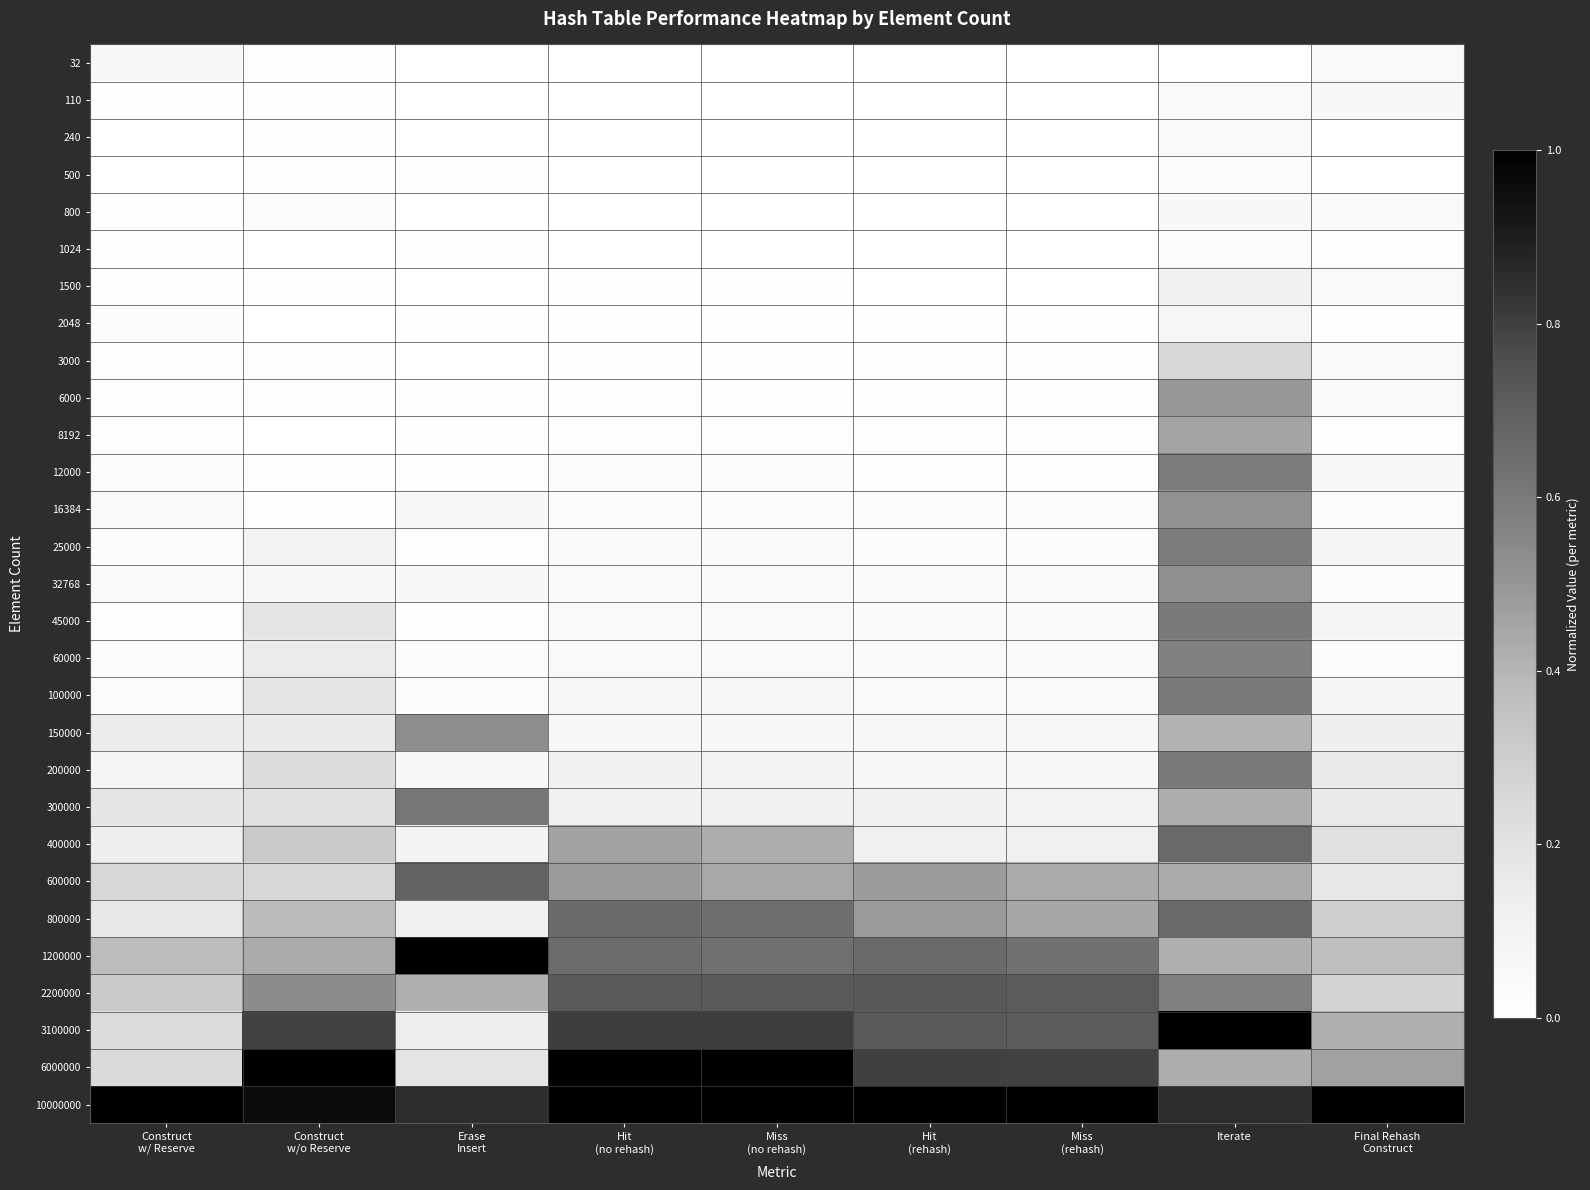

Which series has the largest total across all categories?

6000000